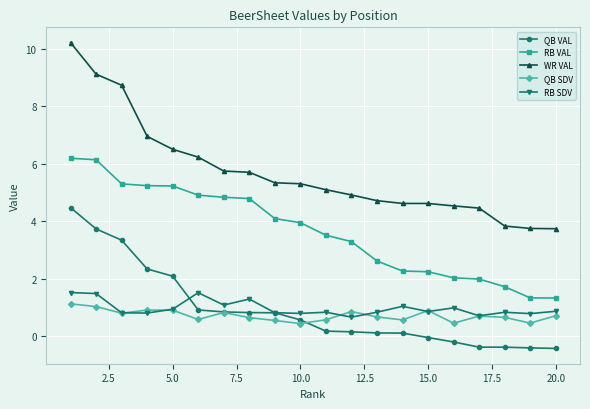

What is the minimum value shown in the chart?

-0.4